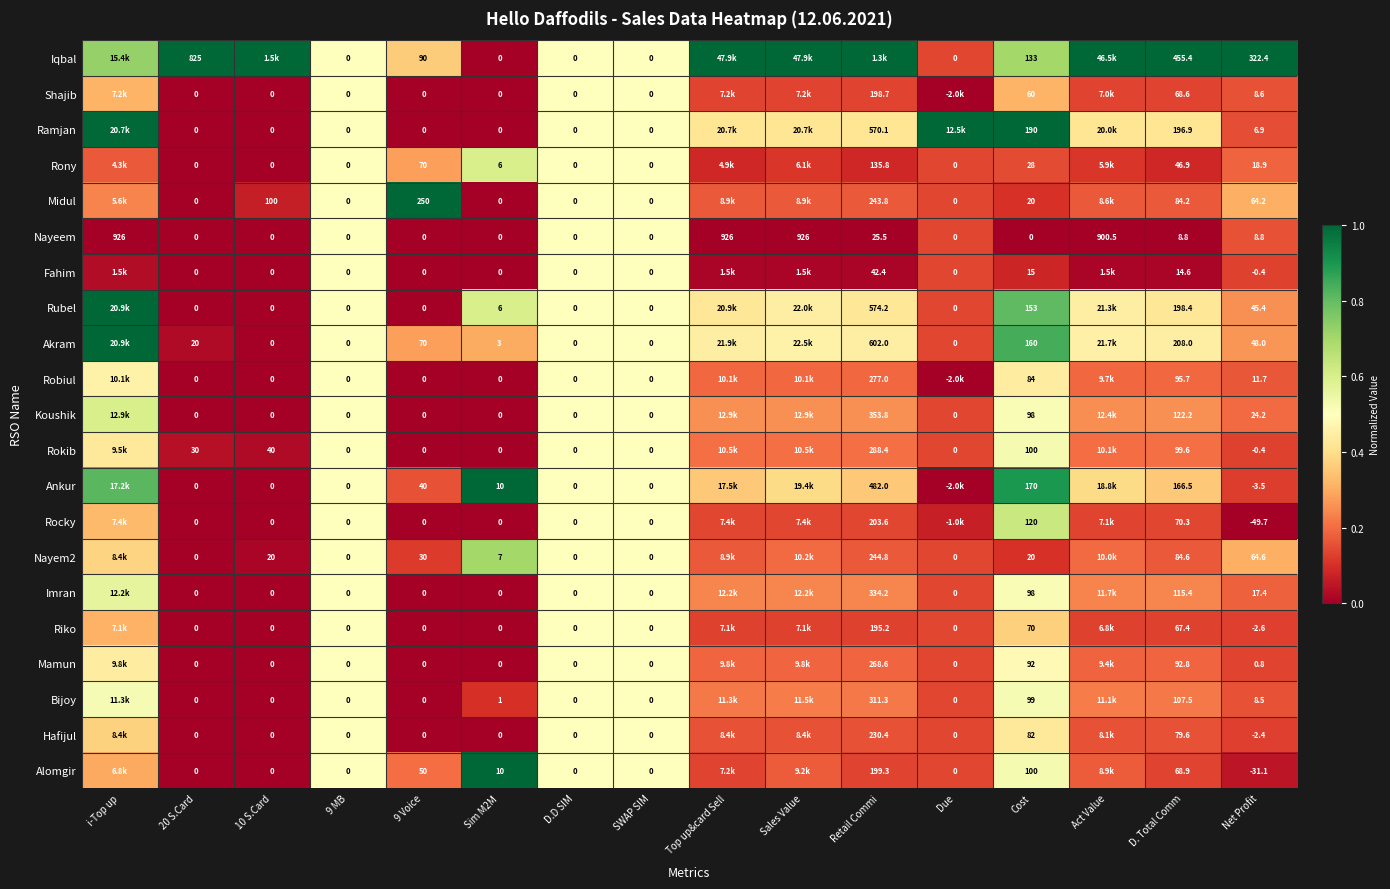

Between SWAP SIM and Net Profit, which series saw the biggest shift?

Iqbal